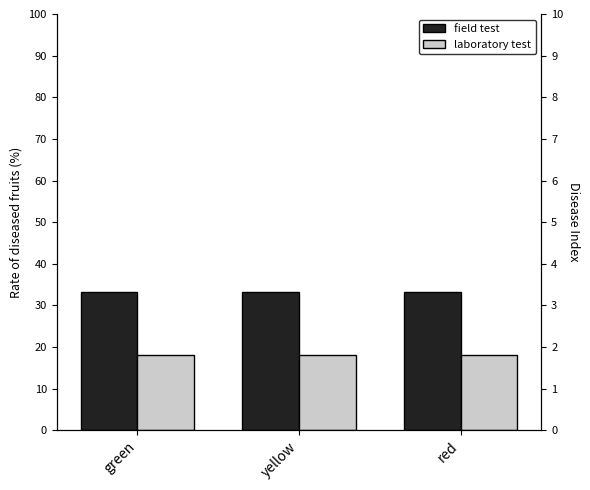

Is the value of field test at yellow greater than the value of laboratory test at yellow?

Yes